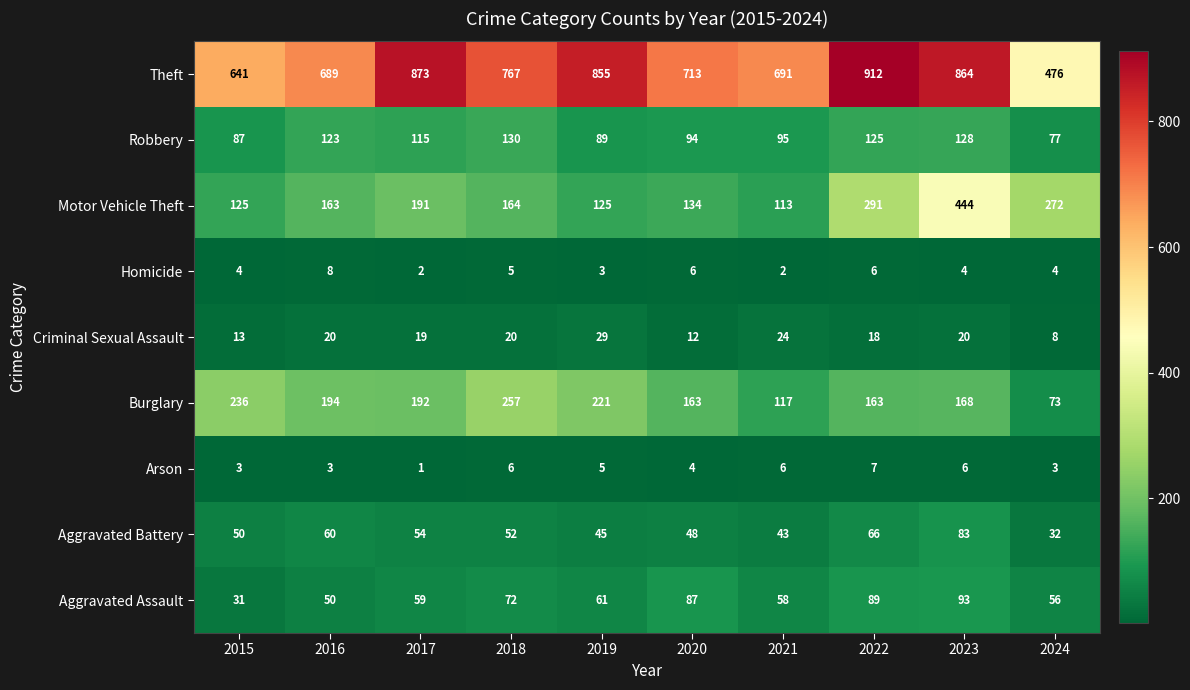

True or false: Criminal Sexual Assault has a value of 7 at 2021.

False